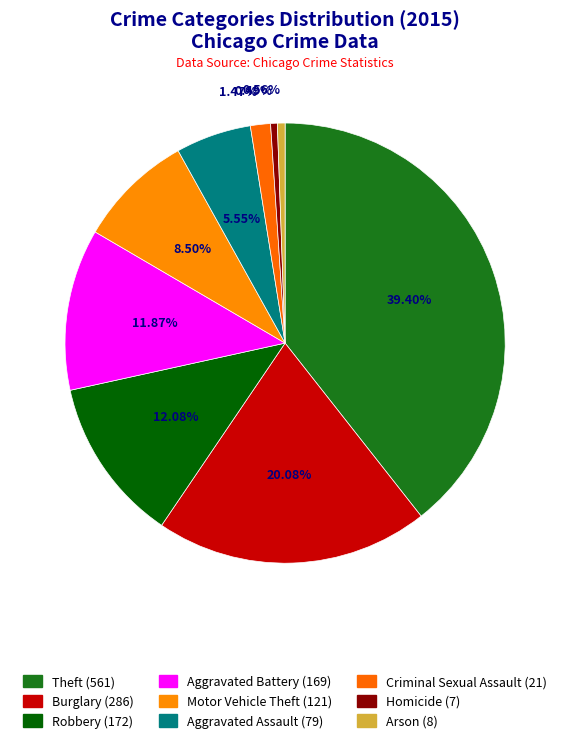

Is there any slice that represents more than half of the pie?

No